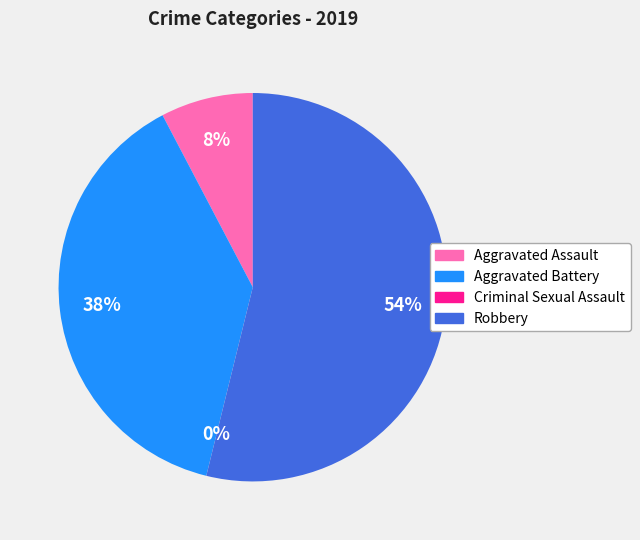

To the nearest percent, what is the combined percentage of Aggravated Battery and Robbery?

92%